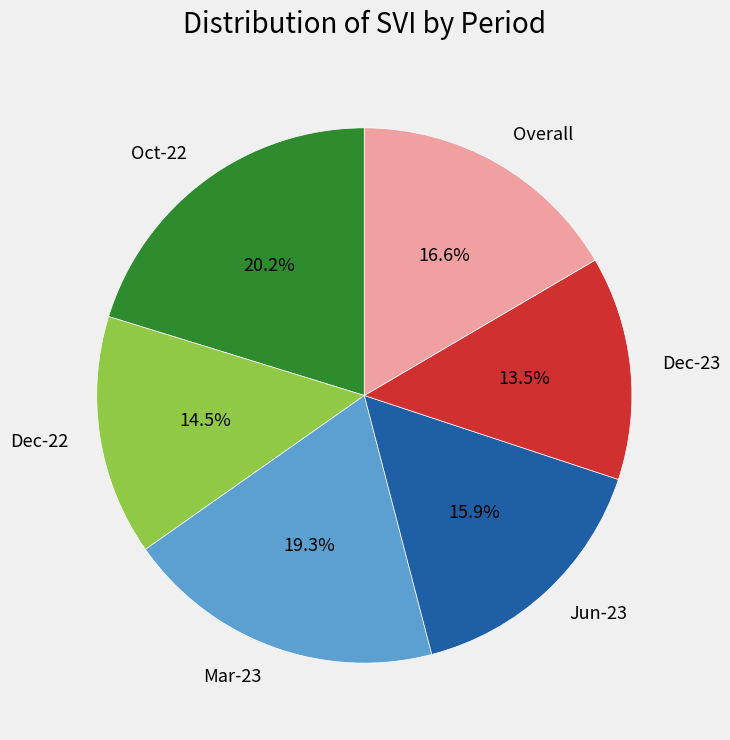

Approximately how many times larger is the value at Jun-23 compared to Oct-22?

0.8